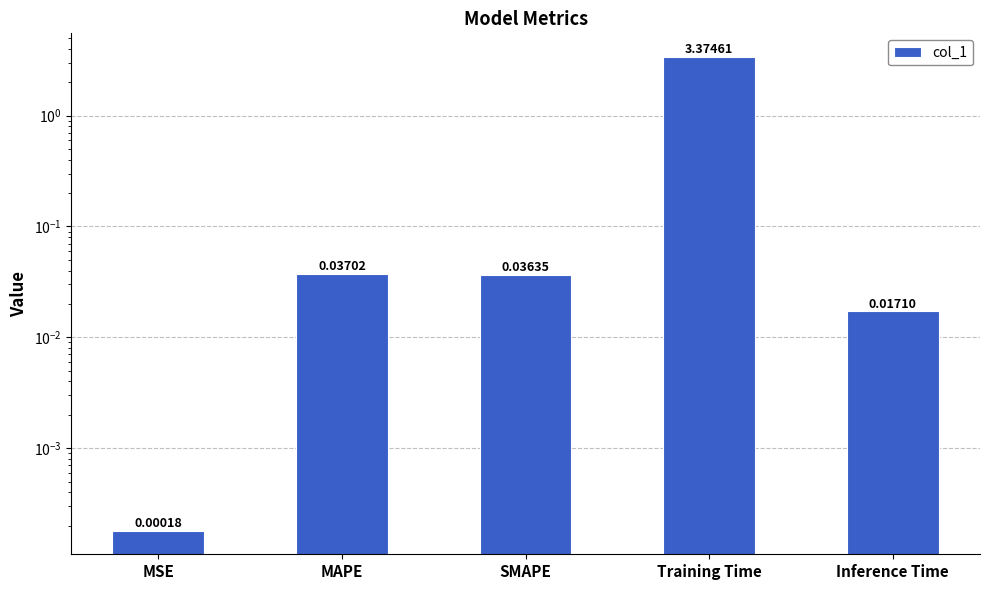

Between Training Time and SMAPE, which is larger?

Training Time